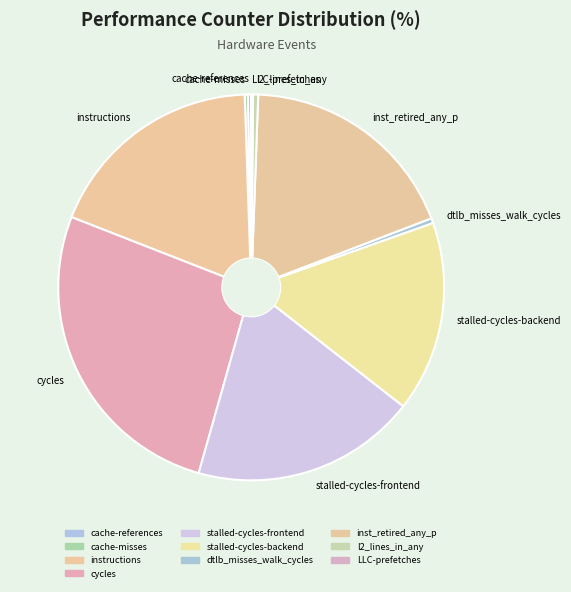

What is the largest slice in the pie chart?

cycles